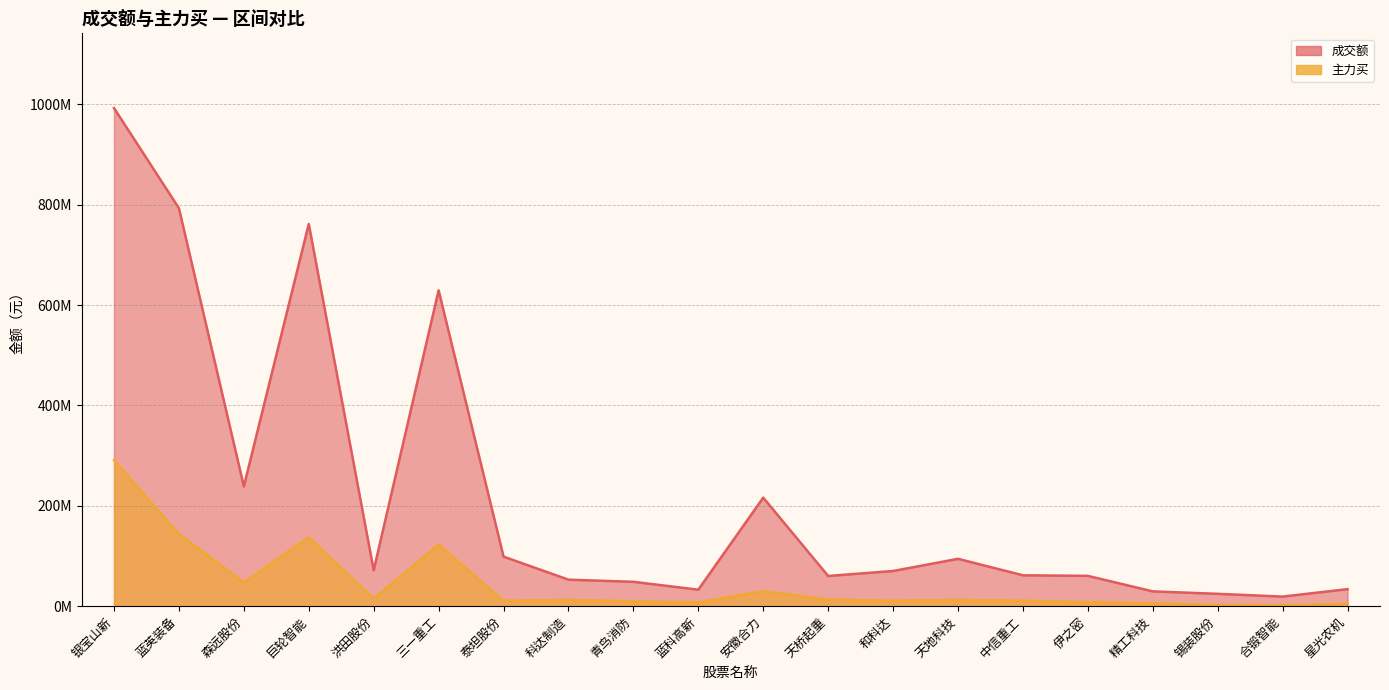

In 成交额, how many points are lower than both neighbors (excluding endpoints)?

5